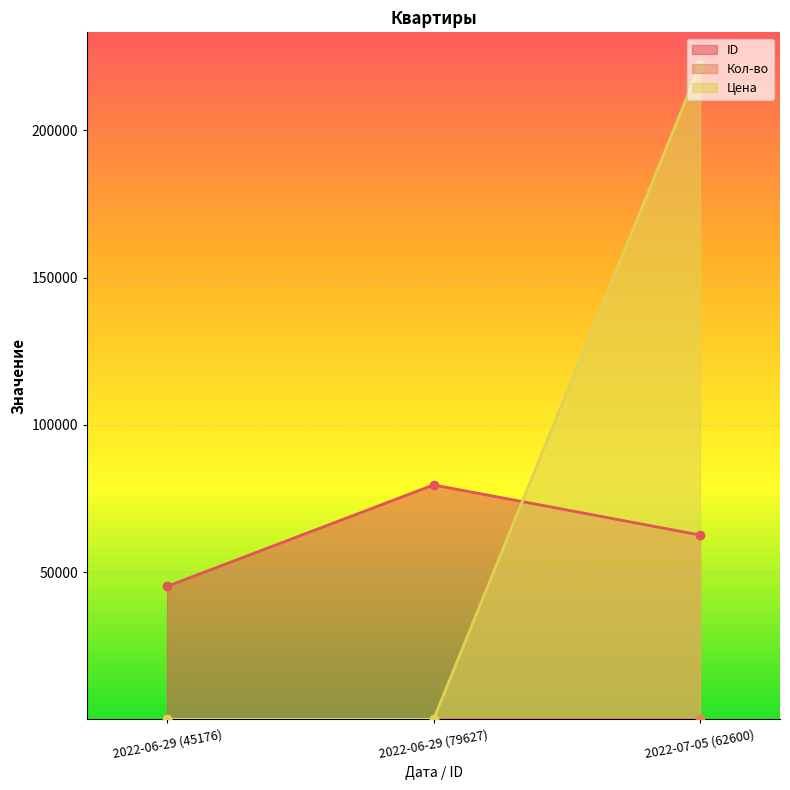

What is the sum of the Кол-во values at 2022-07-05 (62600) and 2022-06-29 (79627)?

2